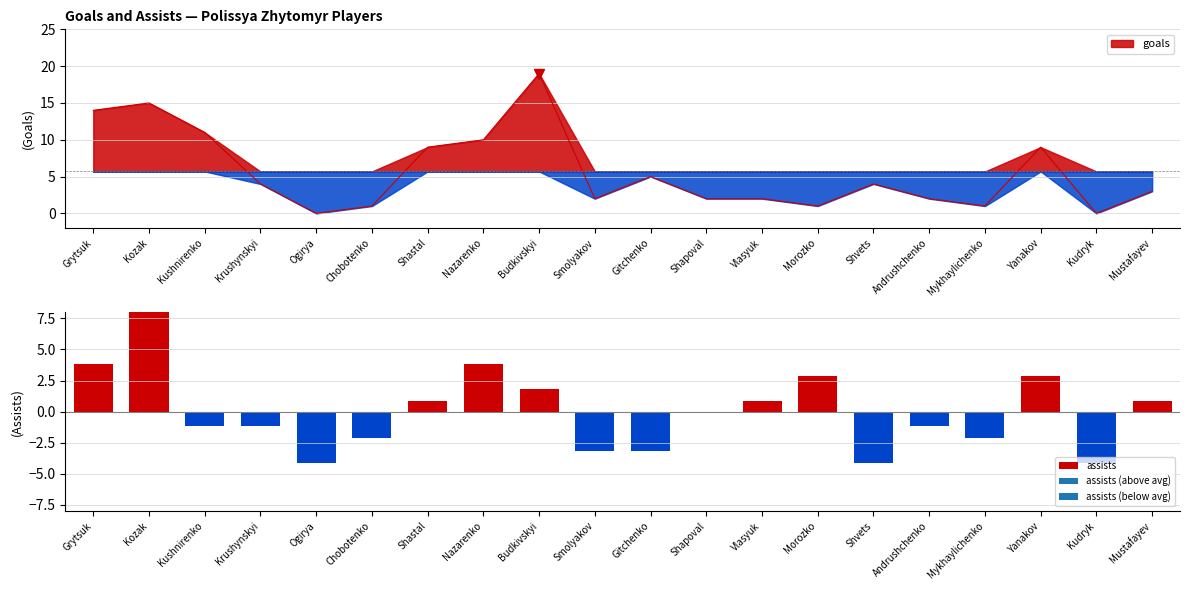

The value at Kudryk is -1.6. True or false?

False